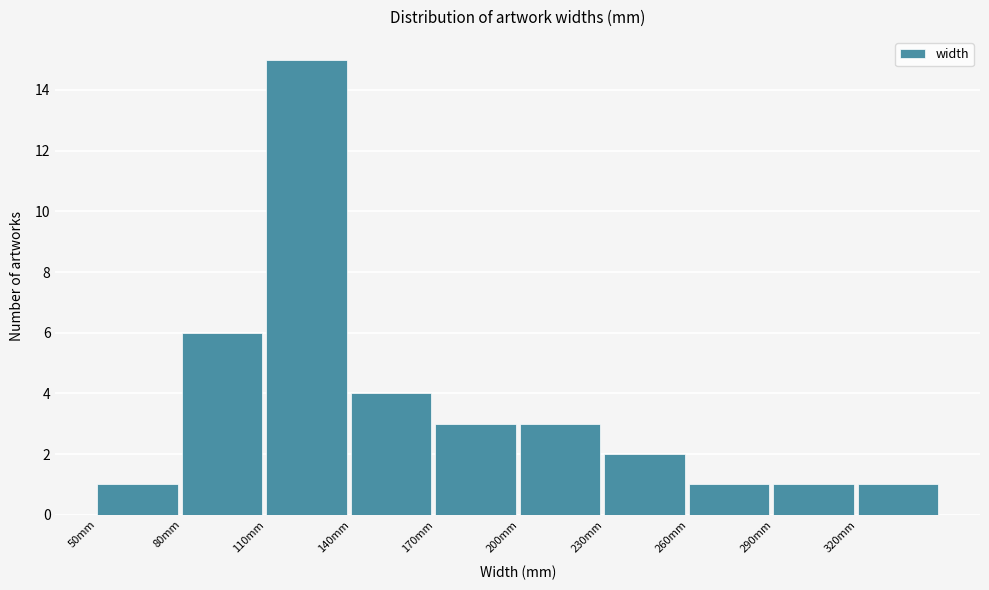

Which range on the x-axis has the tallest bar?

110 to 140